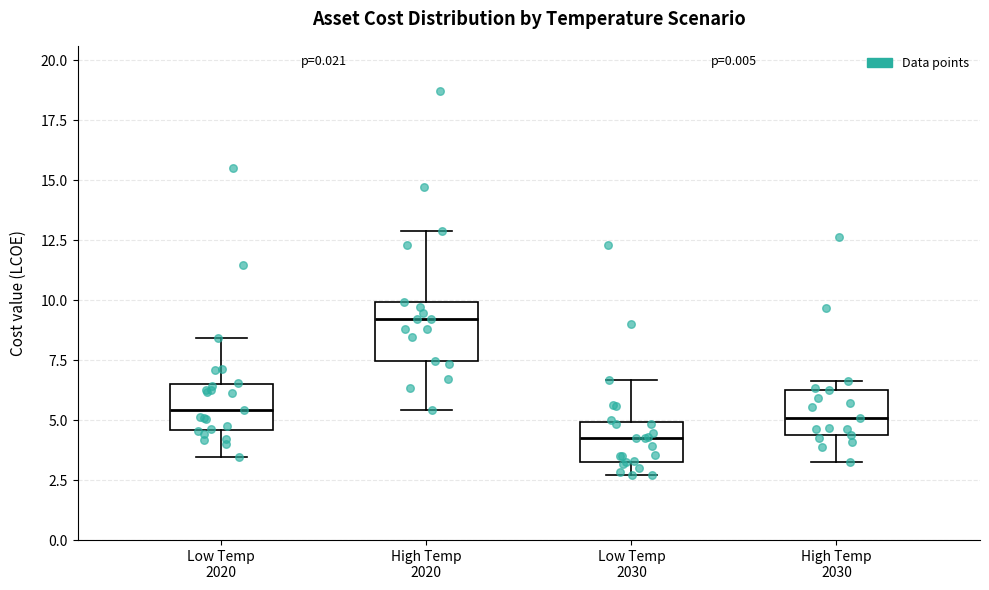

Reading left to right, read every box against the y-axis: the position of its median line, the range the box covers, and the ends of its whiskers. The values are not printed on the chart, so give them approximately, as read against the axis.

Low Temp 2020: median 5.5, box 4.5 to 6.5, whiskers 3.5 to 8.5
High Temp 2020: median 9.0, box 7.5 to 10.0, whiskers 5.5 to 13.0
Low Temp 2030: median 4.0, box 3.5 to 5.0, whiskers 2.5 to 6.5
High Temp 2030: median 5.0, box 4.5 to 6.5, whiskers 3.5 to 6.5 (just above the box's upper edge)